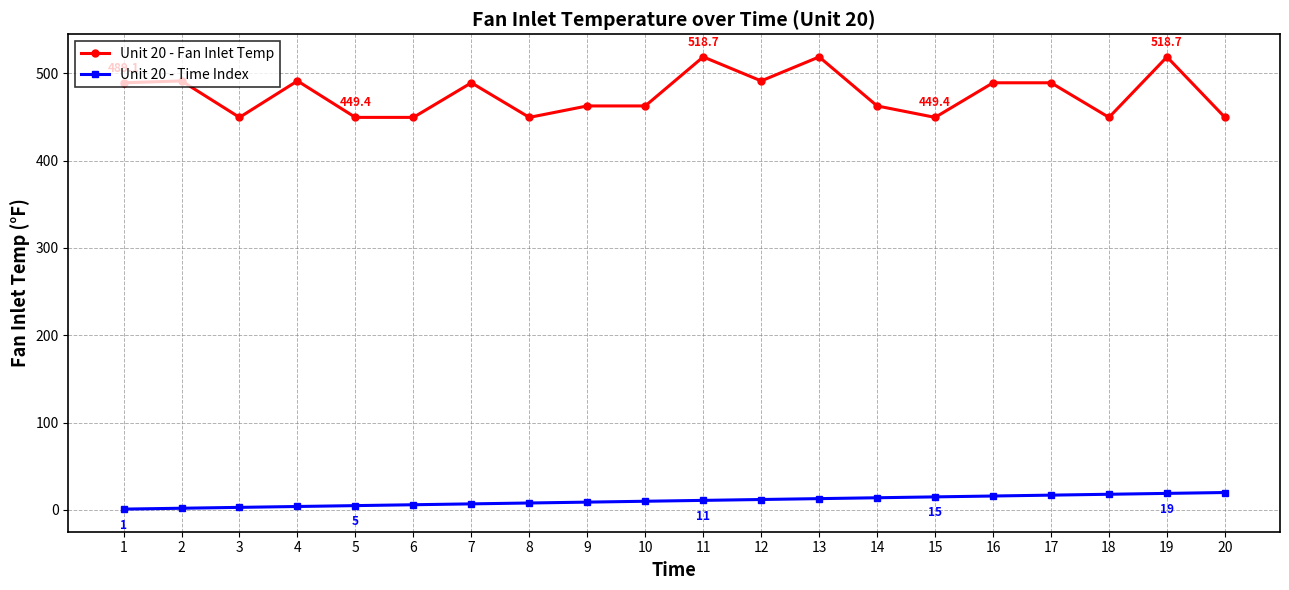

True or false: Unit 20 - Fan Inlet Temp has a value of 99.9 at 1.

False